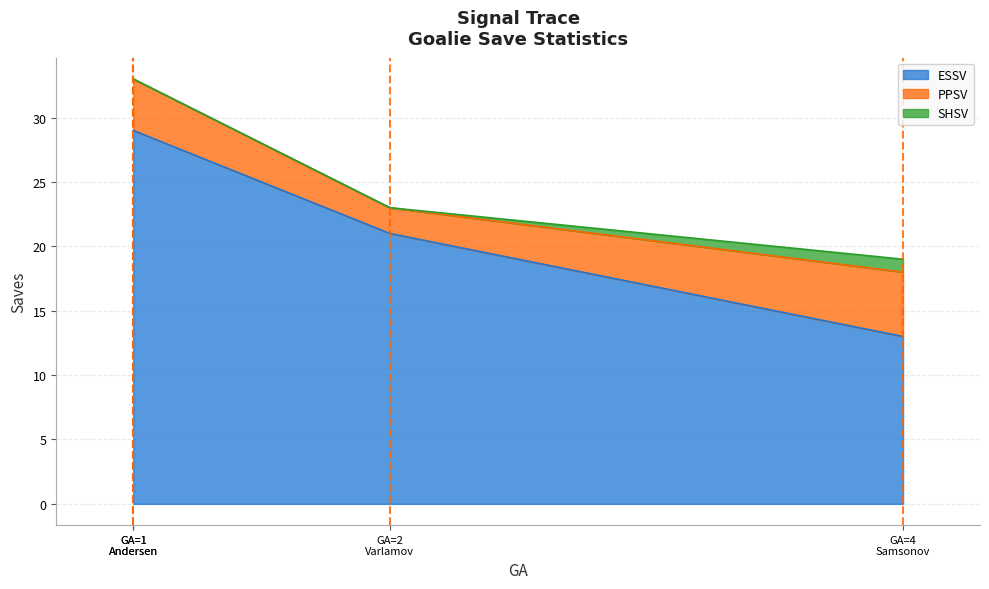

Between Frederik Andersen and Semyon Varlamov, which series saw the biggest shift?

ESSV